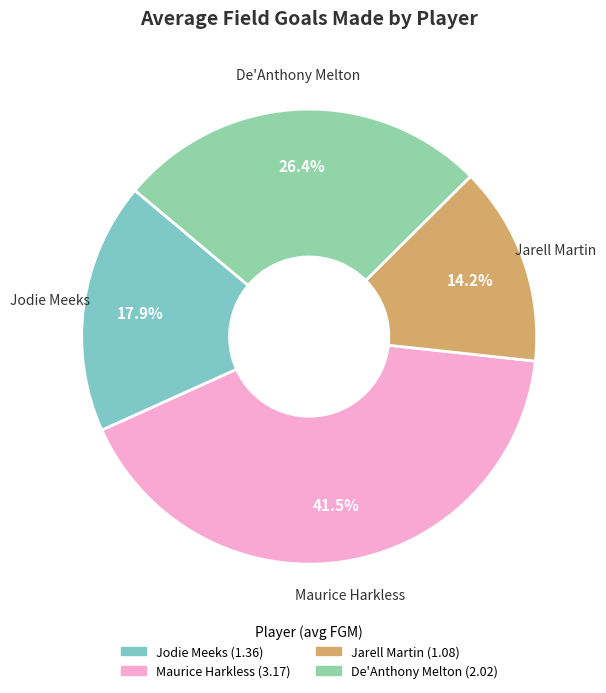

What is the largest slice in the pie chart?

Maurice Harkless